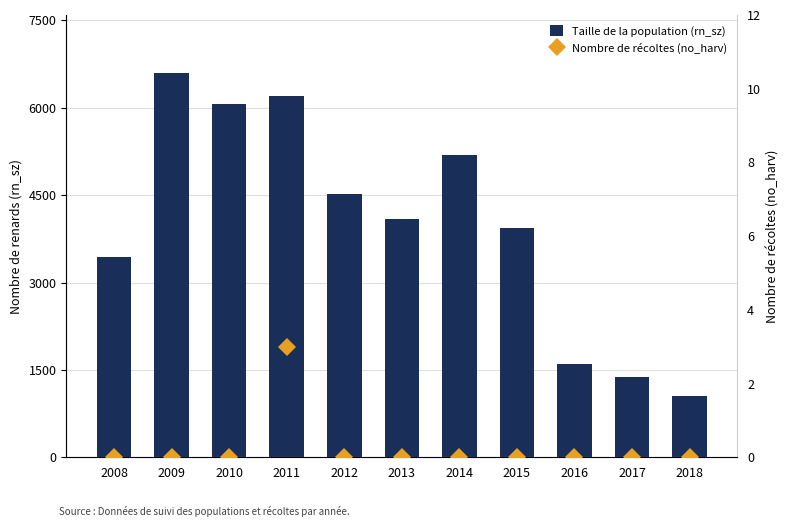

How many distinct data groups are displayed?

2